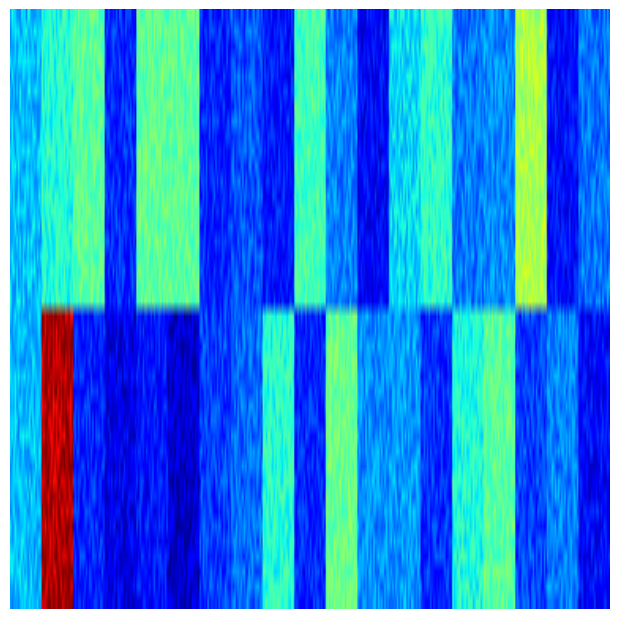

What value does the a series have at 18?

0.6